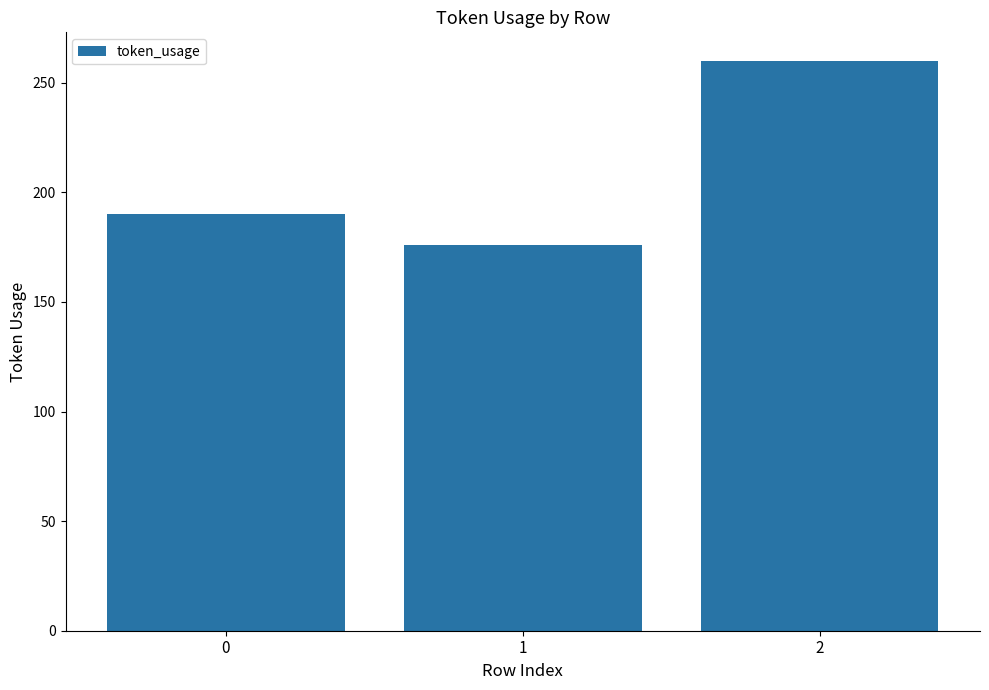

Count the values in the range 176 to 260.

3